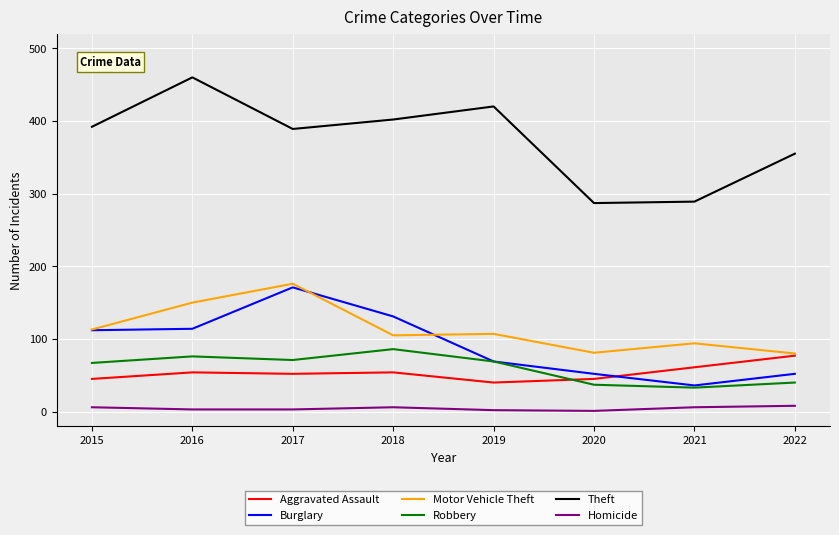

At which label does Aggravated Assault reach its peak?

2022